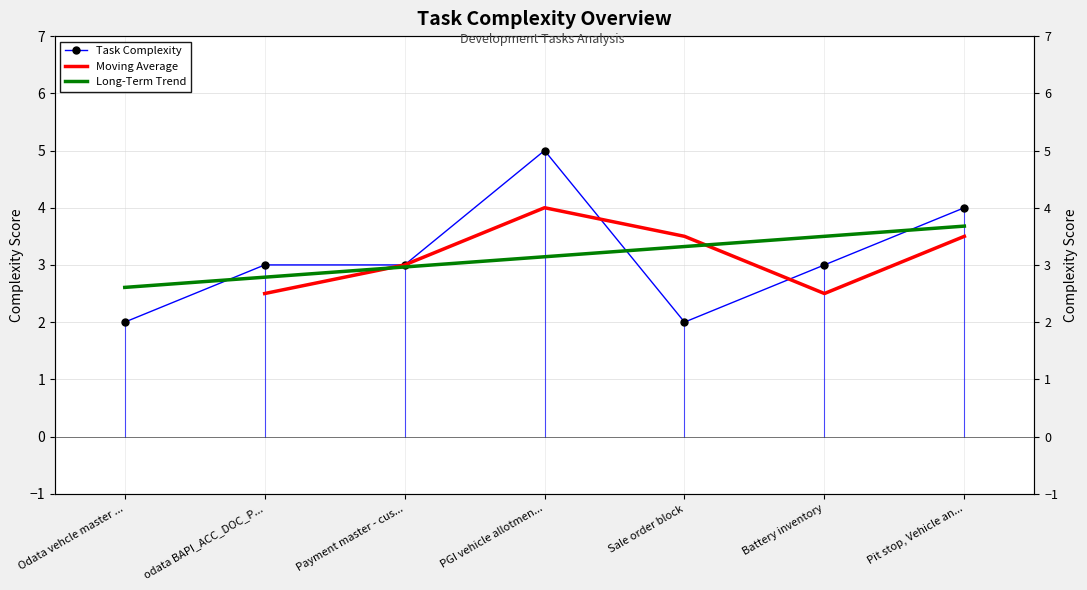

List the labels in order of value, largest first.

PGI vehicle allotmen..., Pit stop, Vehicle an..., odata BAPI_ACC_DOC_P..., Payment master - cus..., Battery inventory, Odata vehcle master ..., Sale order block